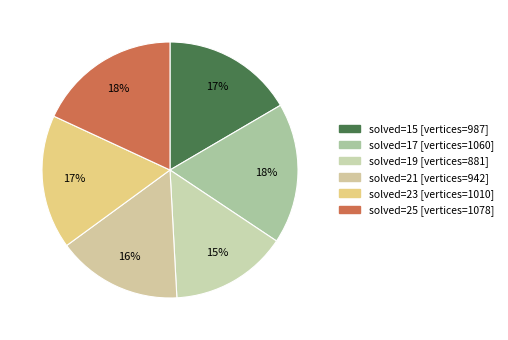

What is the smallest slice in the pie chart?

19